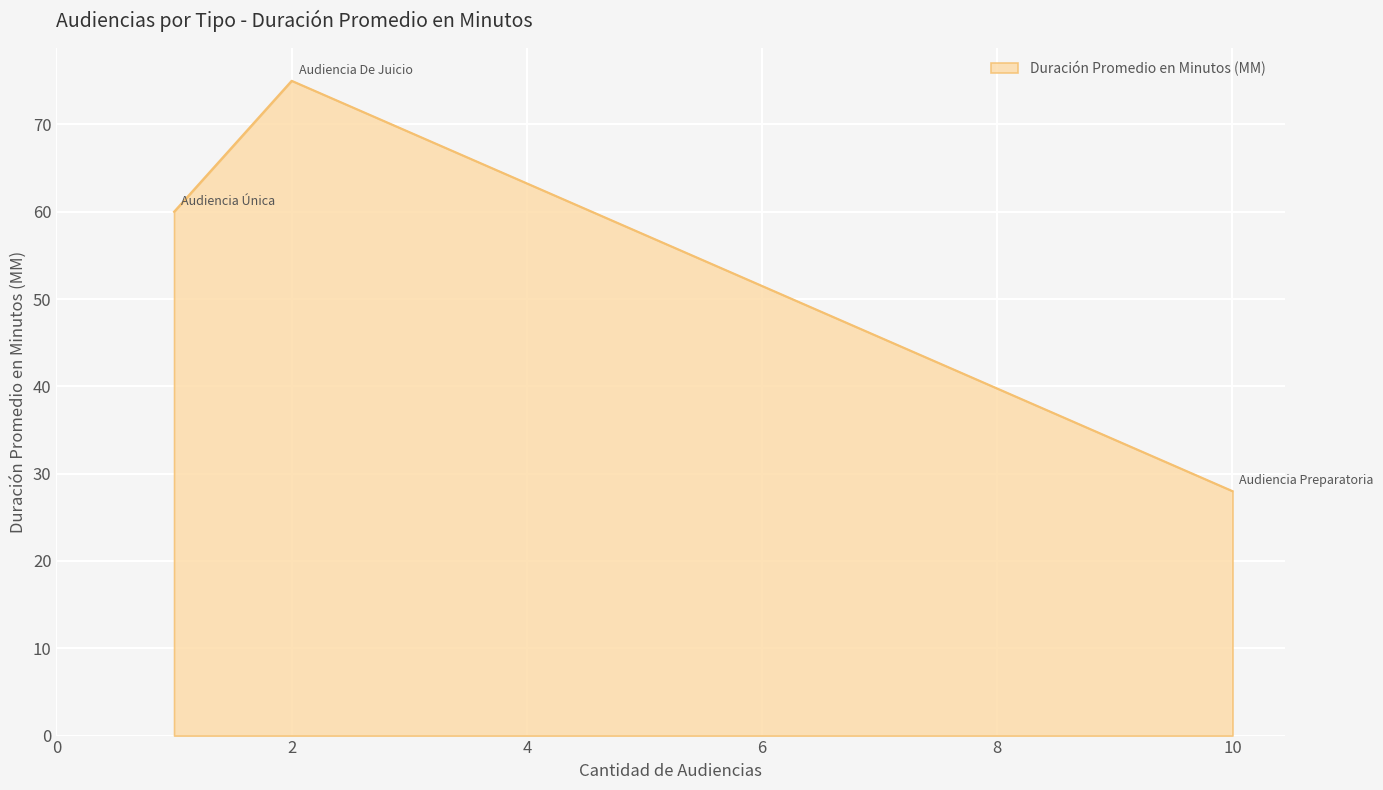

What is the sum of all values?

163